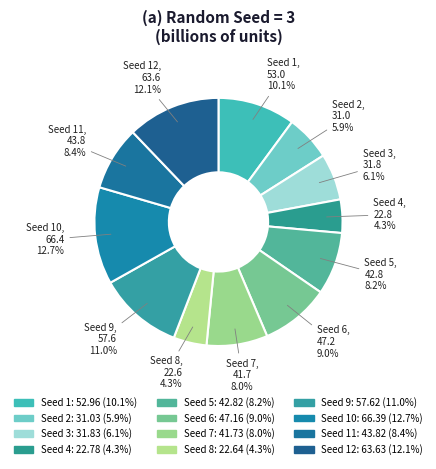

How many slices are in this pie chart?

12